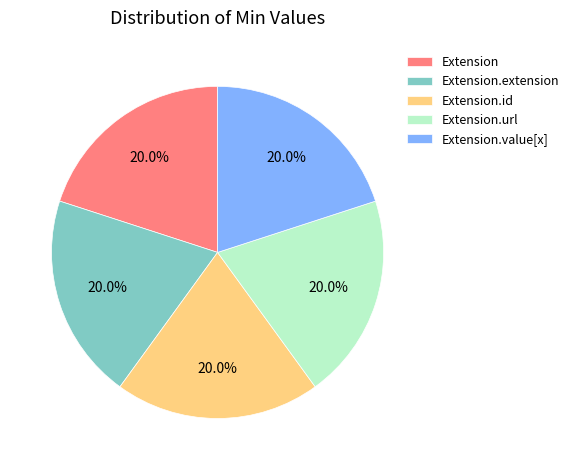

Does Extension.url represent more than half of the total?

No